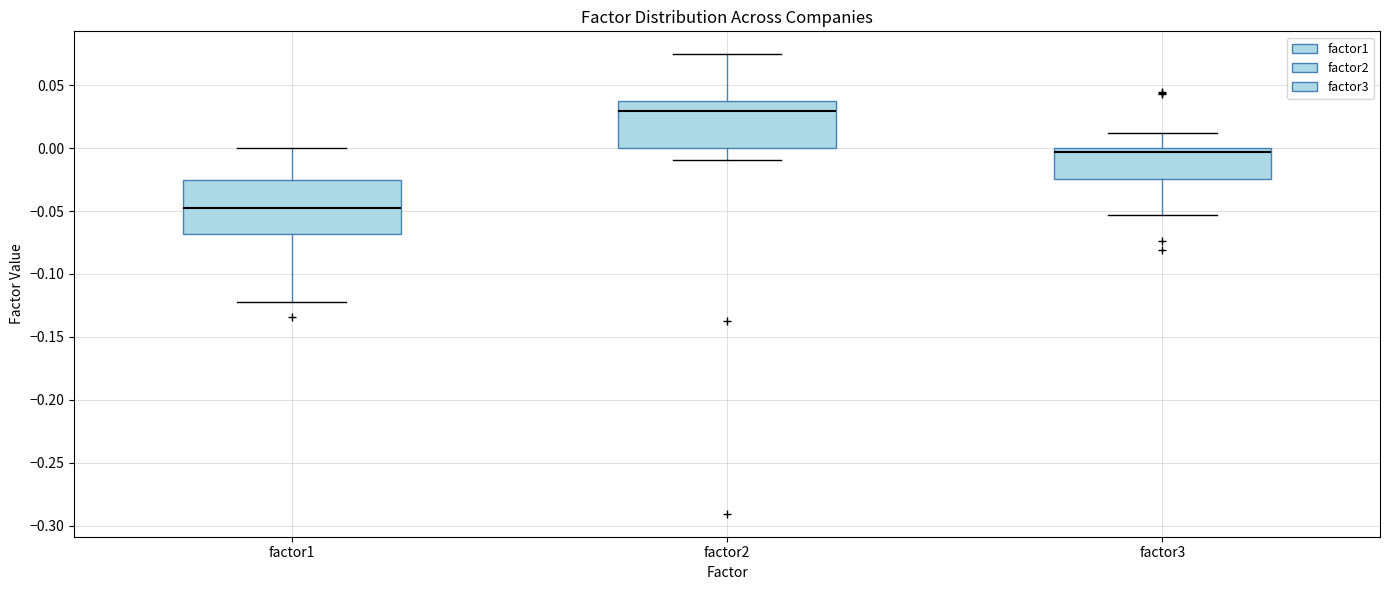

Reading left to right, transcribe this box plot: for each box, give where its median line is, the range the box spans, and where its two whiskers end, as read against the y-axis. The values are not printed on the chart, so give them approximately, as read against the axis.

factor1: median -0.050, box -0.070 to -0.025, whiskers -0.120 to 0.000
factor2: median 0.030, box 0.000 to 0.040, whiskers -0.010 to 0.075
factor3: median -0.005, box -0.025 to 0.000, whiskers -0.055 to 0.010